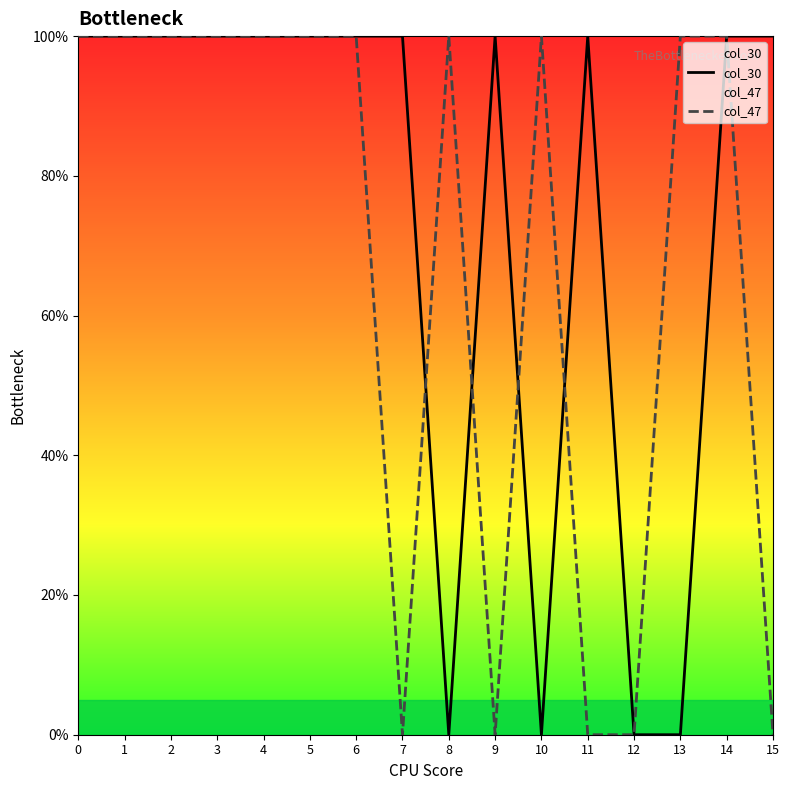

Which series has the largest total across all categories?

col_30